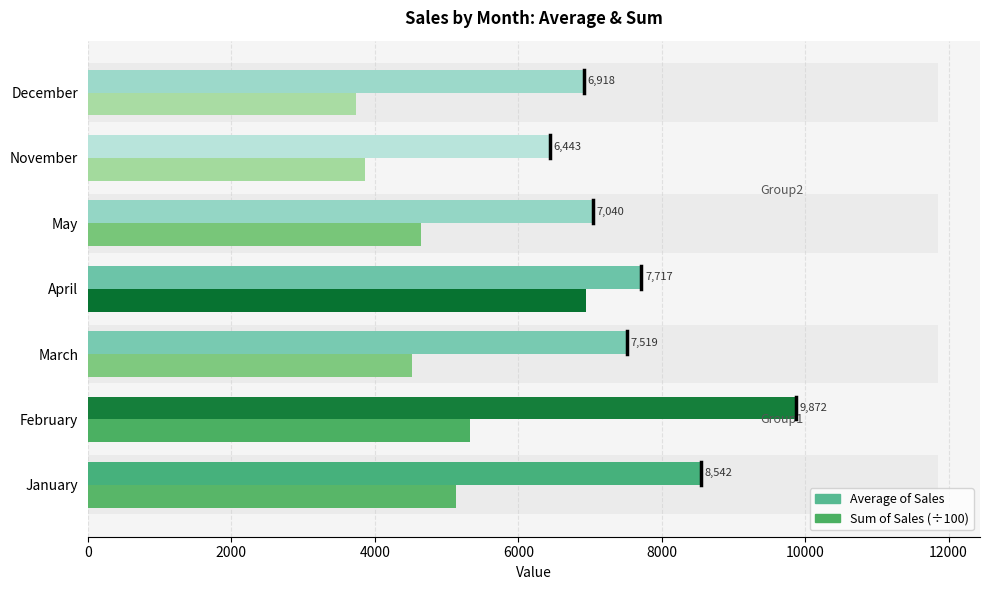

Reading right to left, extract all data points from this chart.

Average of Sales: 6918.3	6443.1	7040.2	7716.8	7519.1	9871.7	8541.7
Sum of Sales (÷100): 3735.9	3865.9	4646.5	6945.1	4511.4	5330.7	5125.0